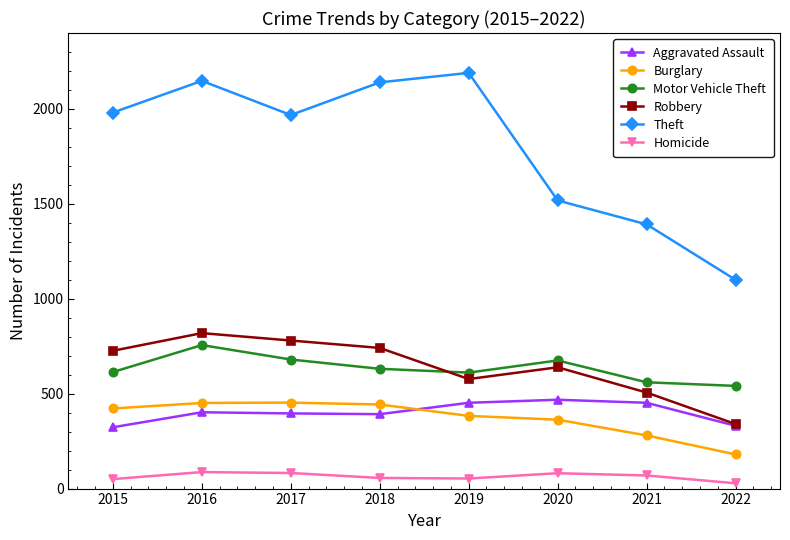

What is the difference between the highest and lowest values at 2018?

2084